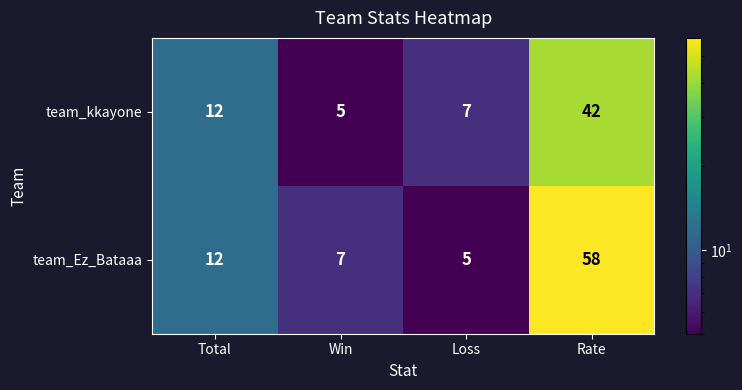

Where is team_Ez_Bataaa nearest to the value 31?

Total